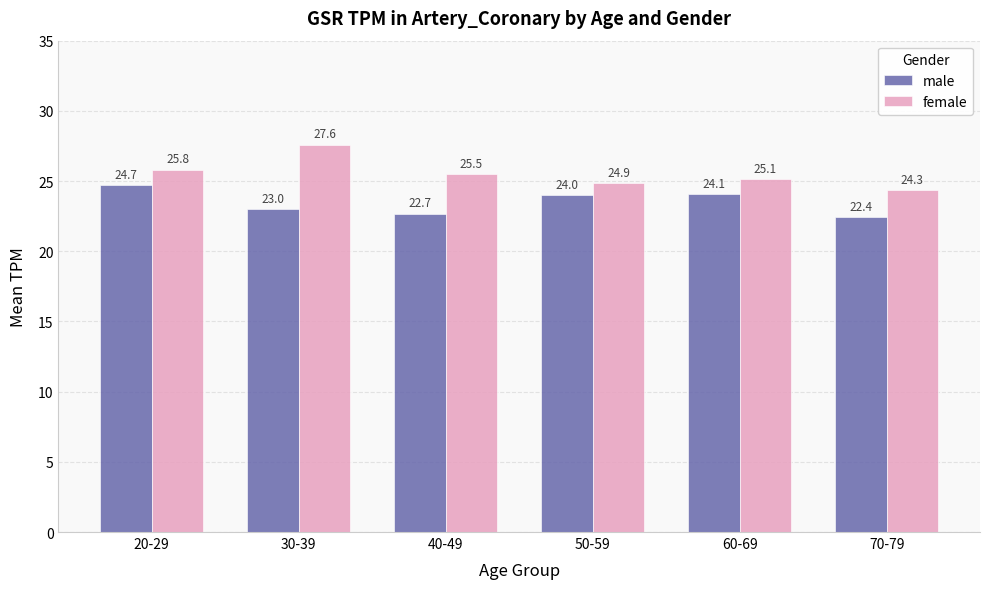

The value of male at 30-39 is 23.0. True or false?

True